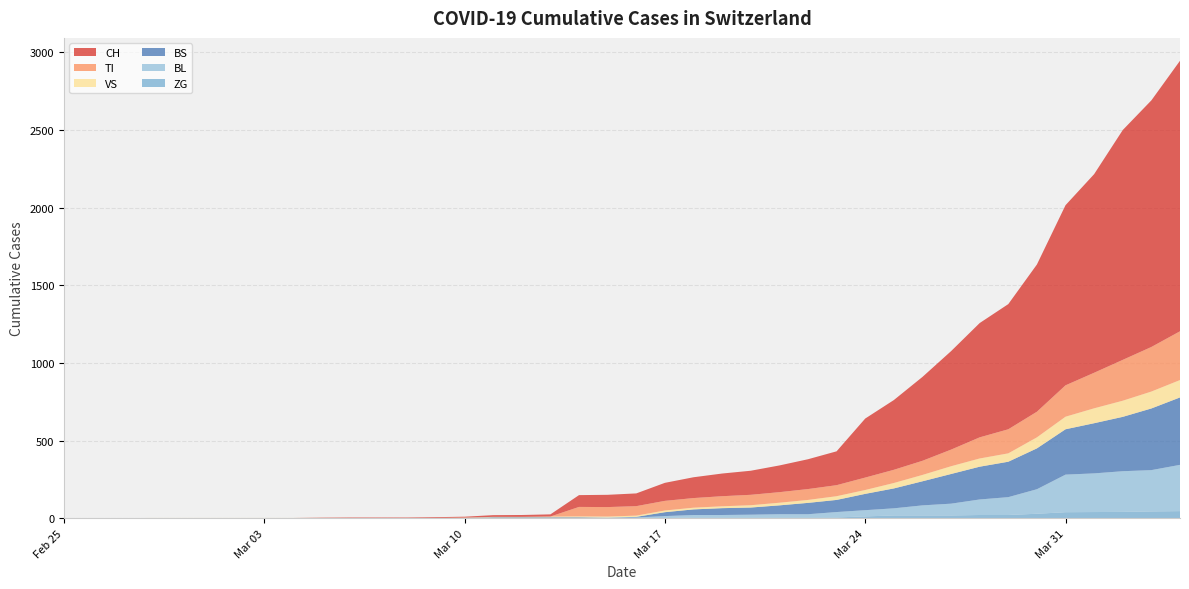

Reading left to right, what are all the values shown in this chart?

CH: 0	0	0	0	0	0	0	0	0	2	3	3	3	5	6	11	12	14	76	79	82	116	134	146	155	172	192	218	380	449	540	634	736	806	948	1160	1279	1480	1588	1742
TI: 0	0	0	0	0	0	0	0	0	0	0	0	0	0	0	0	0	0	61	61	61	62	62	65	67	68	70	71	80	85	91	107	136	155	165	202	229	263	287	314
VS: 0	0	0	2	2	2	2	2	2	2	2	2	2	2	2	3	3	5	6	6	8	11	11	12	15	17	19	24	25	35	41	50	53	54	71	81	96	104	109	112
BL: 0	0	0	0	0	0	0	0	0	0	0	0	0	0	2	2	2	2	2	5	5	13	16	16	18	21	21	35	40	46	65	76	100	115	158	242	249	262	266	298
BS: 0	0	0	0	0	0	0	0	0	0	0	0	0	0	0	4	4	4	4	0	4	25	36	44	46	57	73	78	105	128	155	191	211	228	263	292	323	350	397	434
ZG: 0	0	0	0	0	0	0	0	0	0	0	0	0	0	0	0	0	0	0	0	0	1	5	5	5	5	5	5	12	18	18	18	21	21	29	39	40	41	44	46